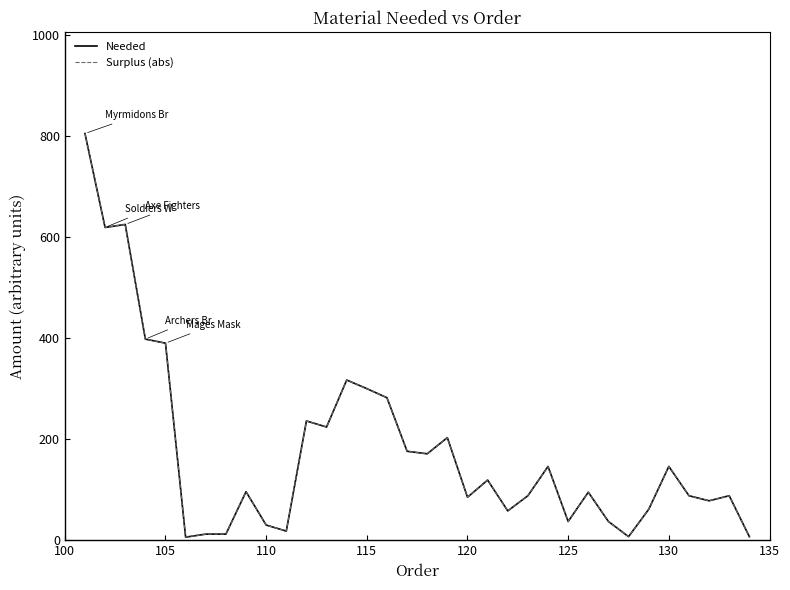

Does the chart have visible grid lines?

No